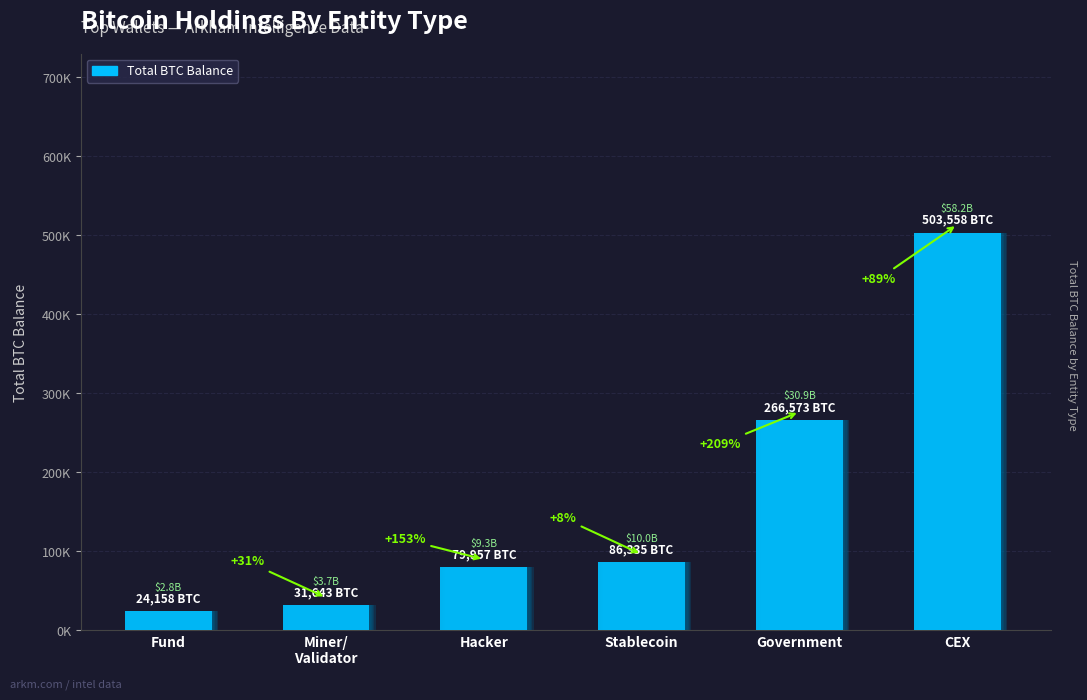

The value at cex is 503557.8. True or false?

True